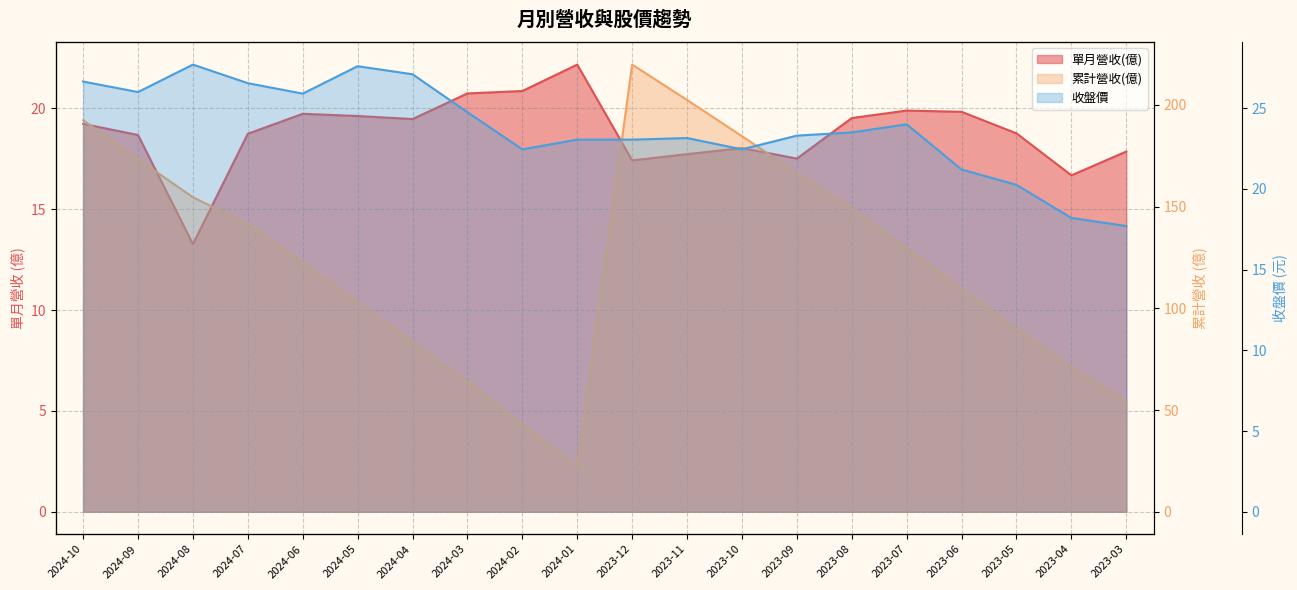

What is the difference between the 累計營收(億) values at 2024-03 and 2023-07?

65.8